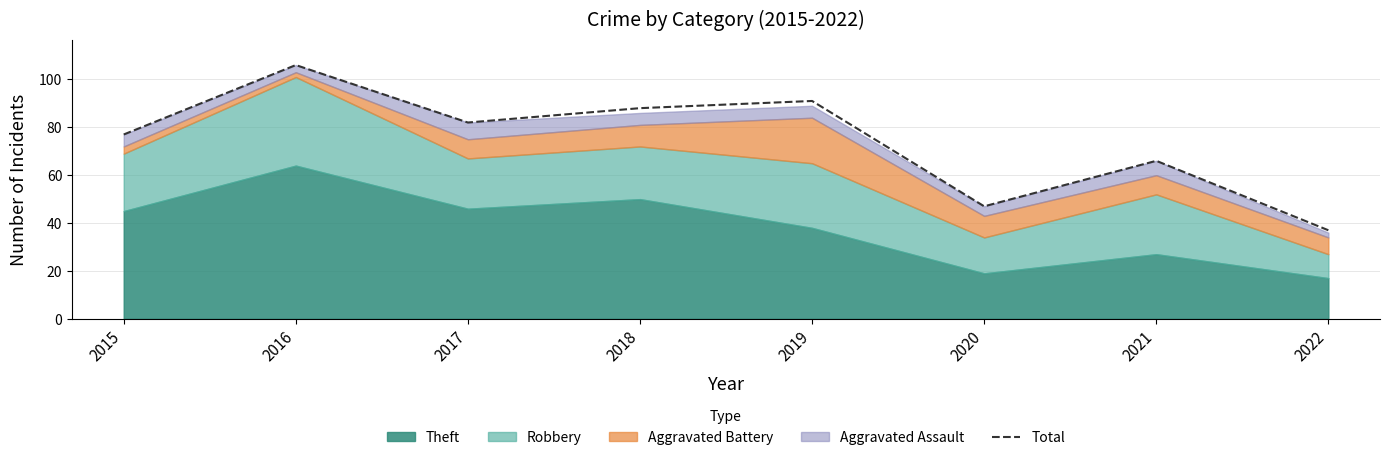

Where does the data first go above 82?

2016